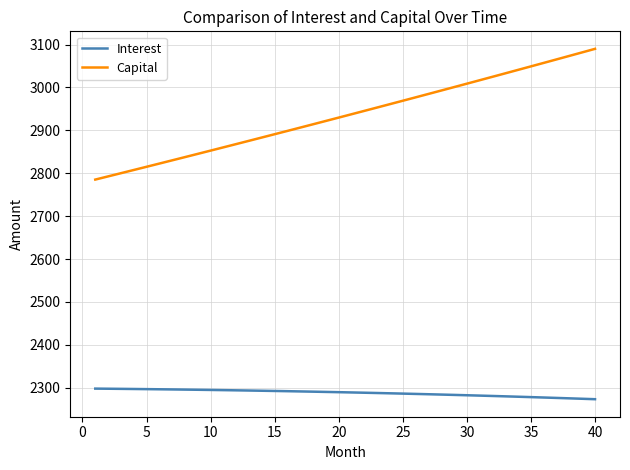

What is the maximum value for Interest?

2297.8